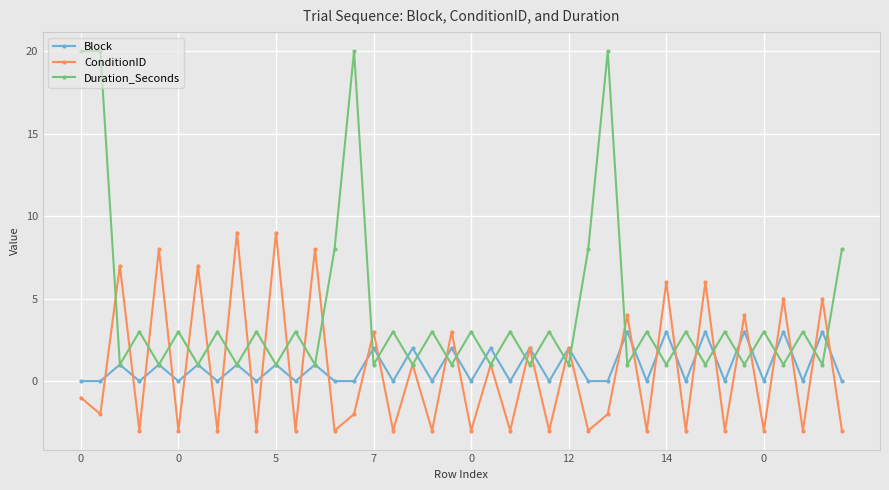

Count the number of categories in the chart.

40